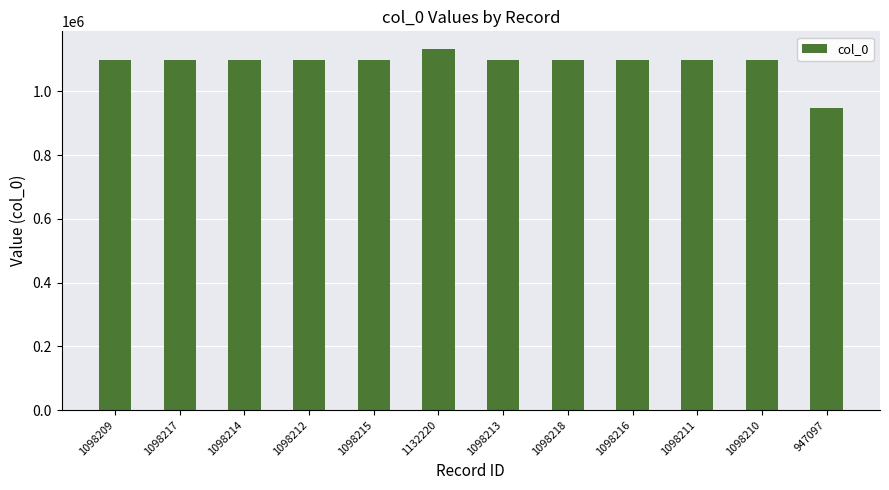

How many values are below 1098214?

6